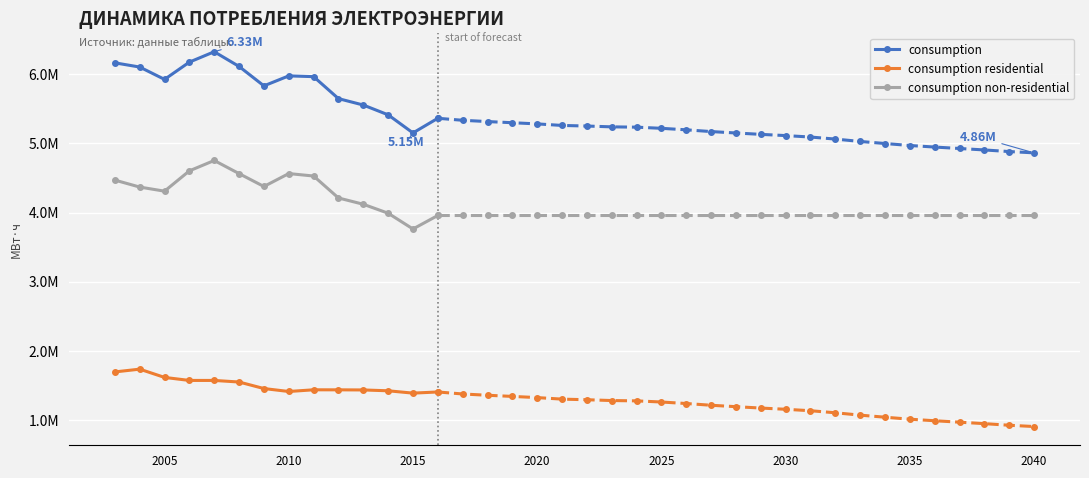

Does the chart display data point markers on the line(s)?

Yes